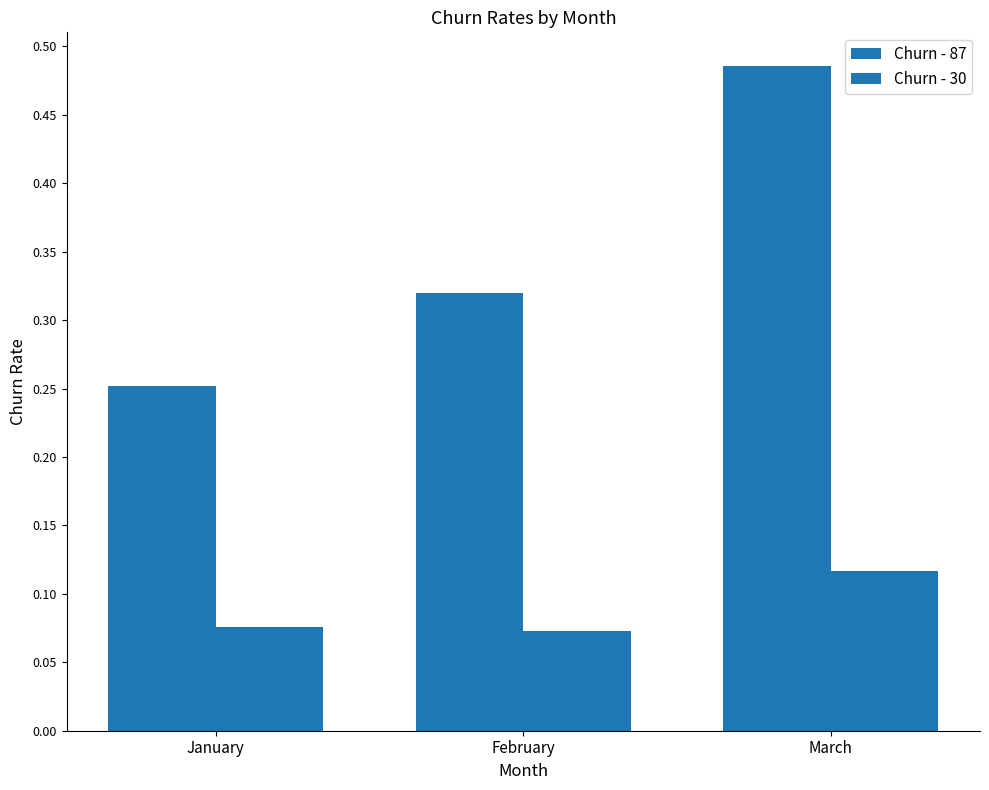

How many series are shown in this chart?

2